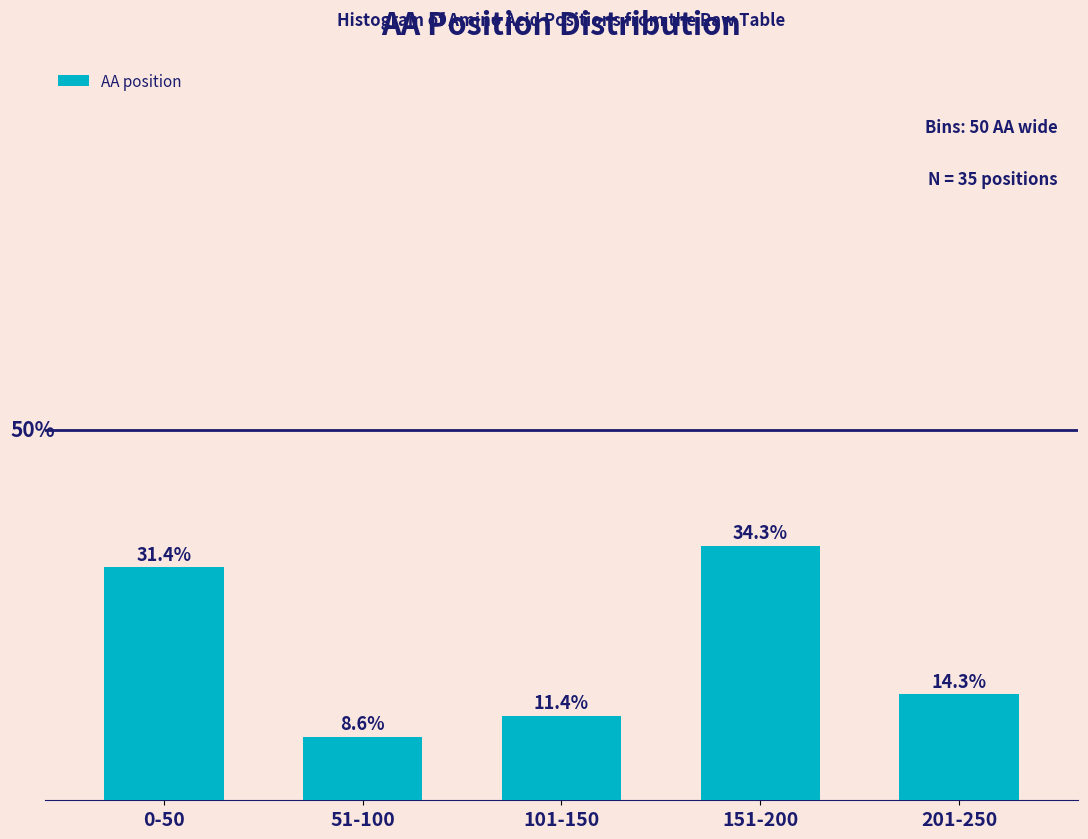

Rank the categories by value from highest to lowest.

151-200, 0-50, 201-250, 101-150, 51-100